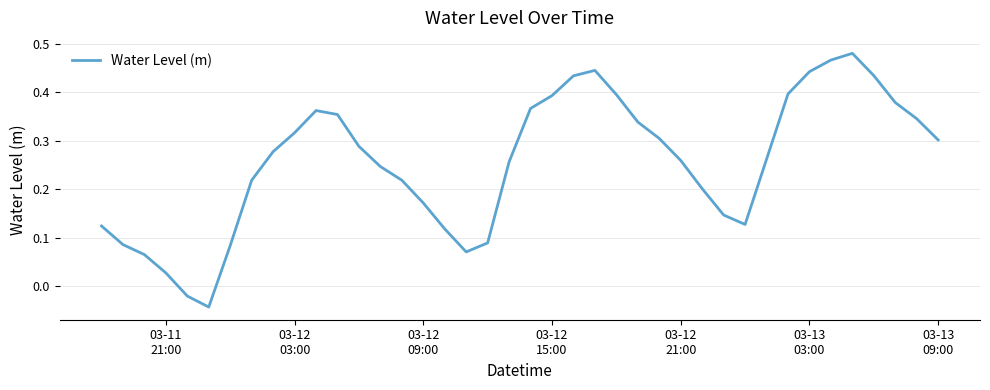

How many values are below zero?

2